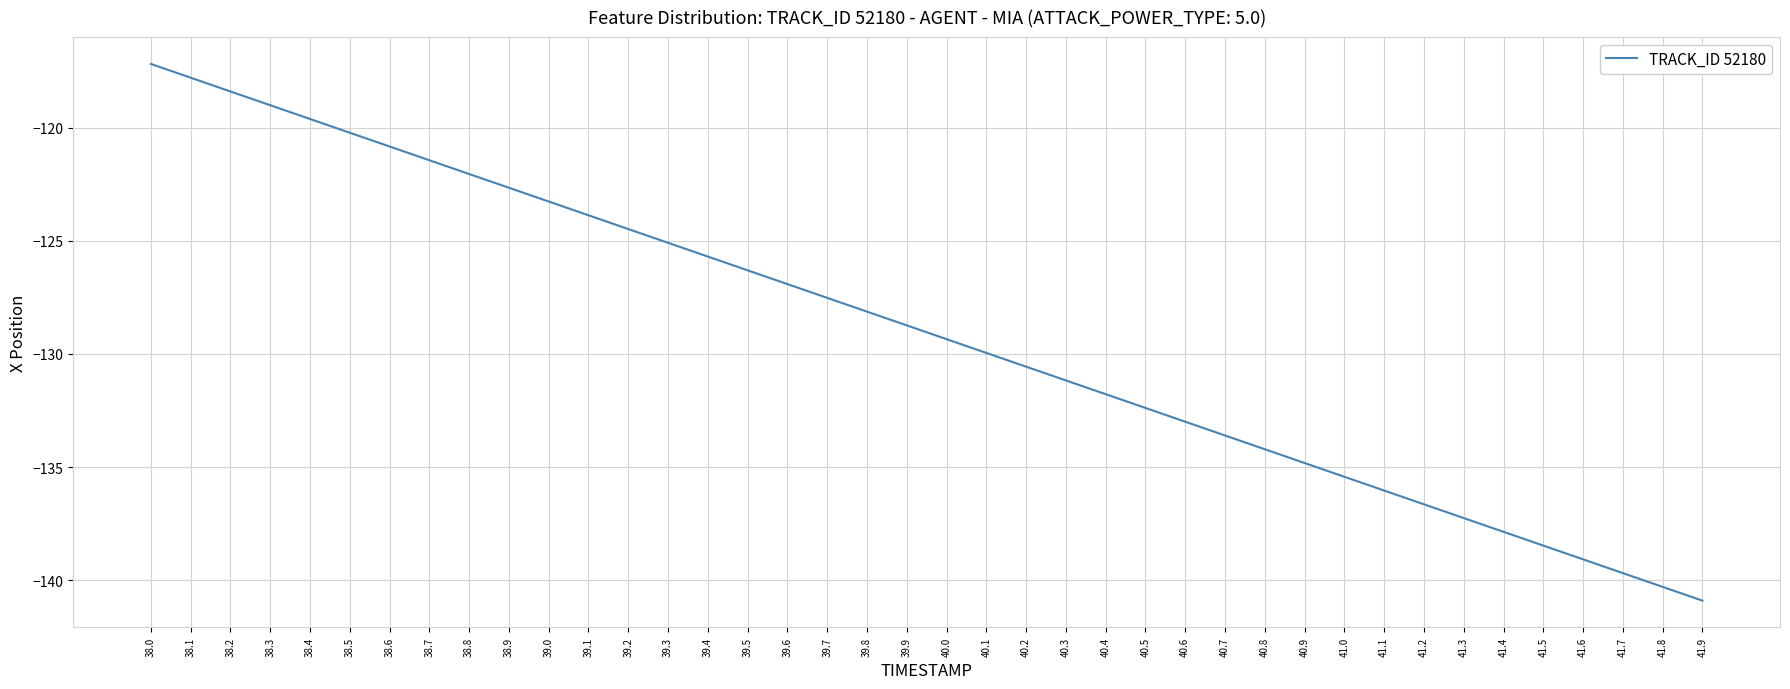

How many values are below -128?

22